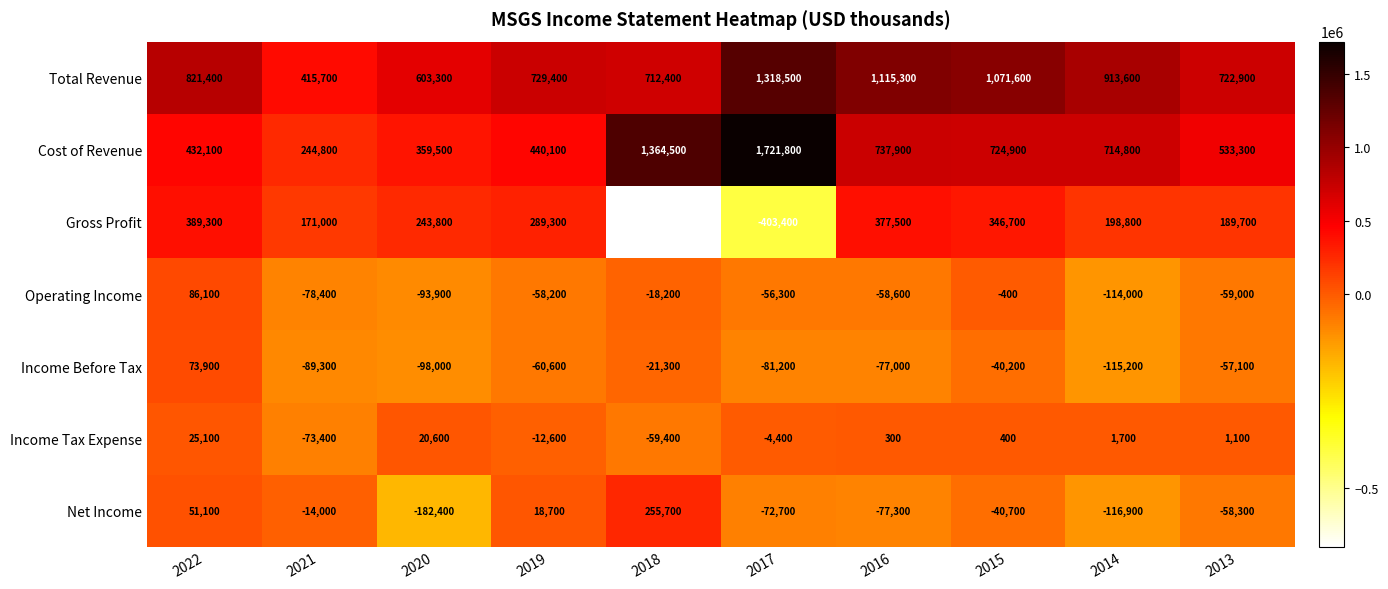

What is the difference between the maximum and minimum values in the Cost of Revenue series?

1477000